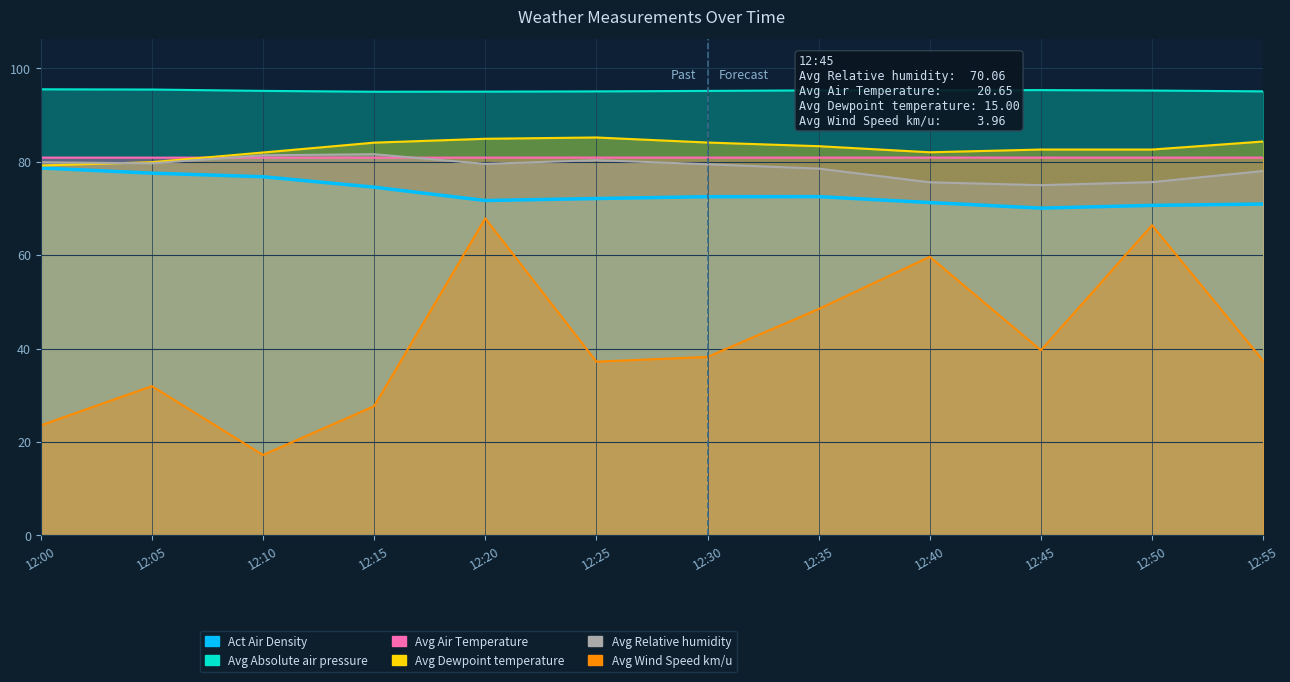

Between 12:20 and 12:45, which is larger?

12:45